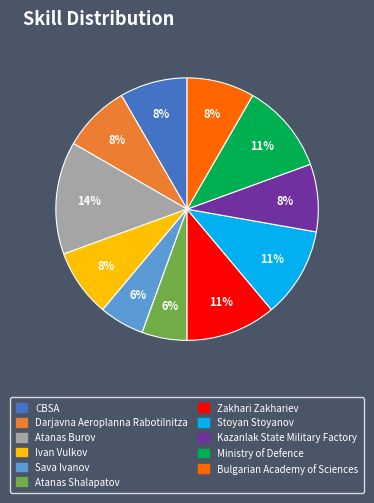

Is Kazanlak State Military Factory the majority of the pie?

No